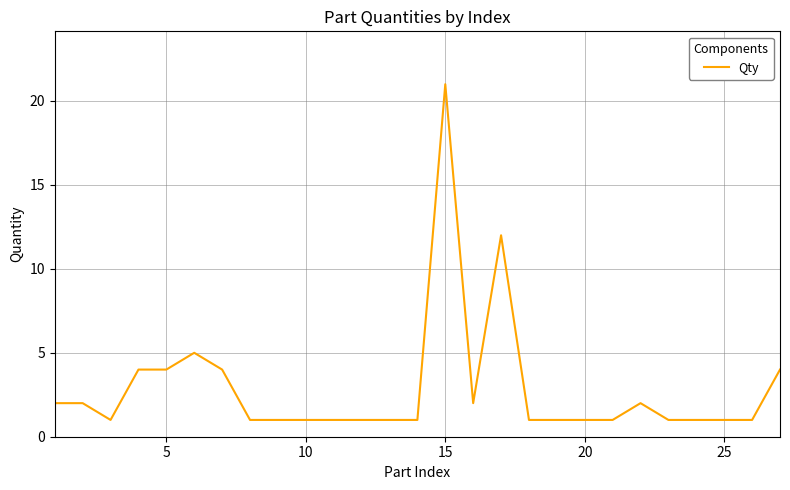

What is the maximum value shown in the chart?

21